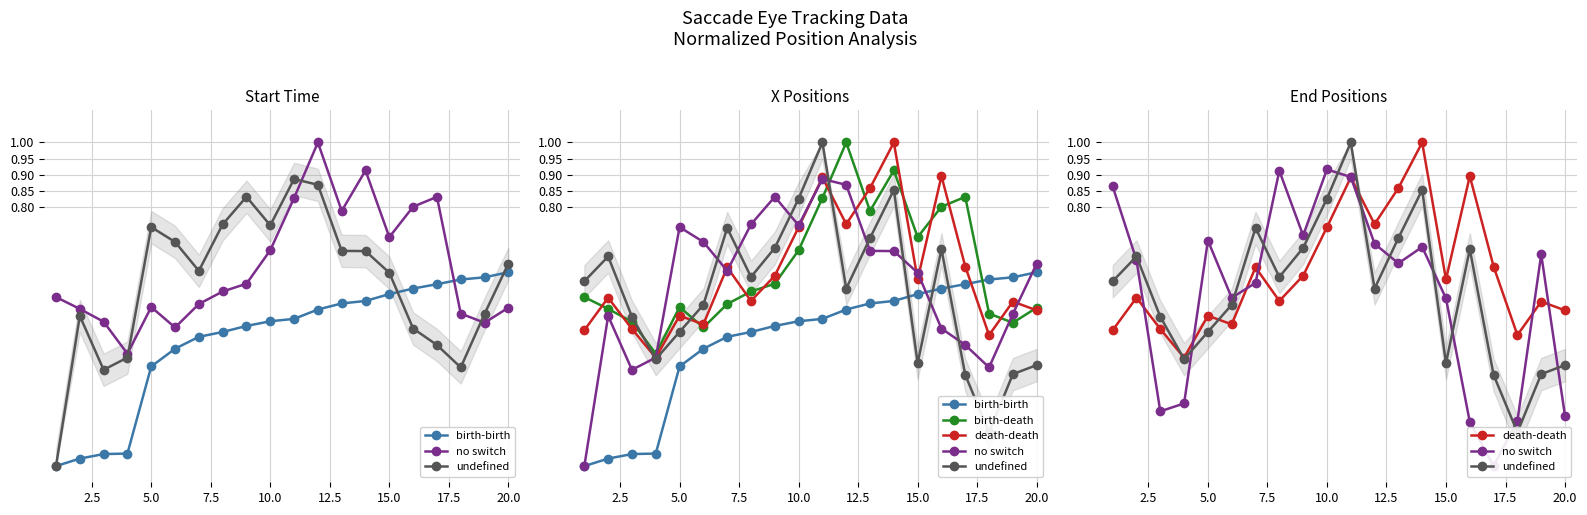

What is the value of the birth-birth point at the 11th from the left?

0.5